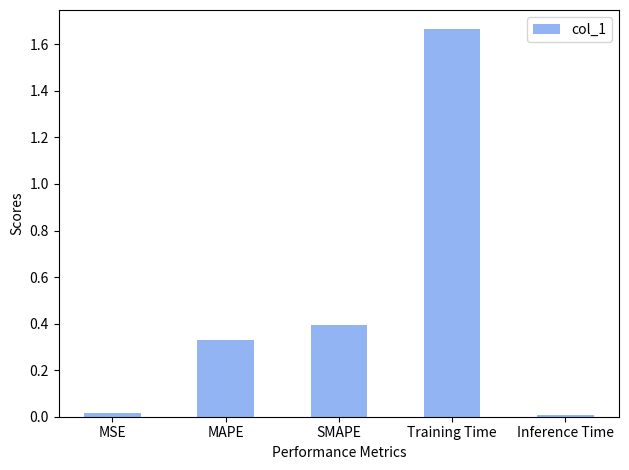

What is the difference between the values at Training Time and SMAPE?

1.3